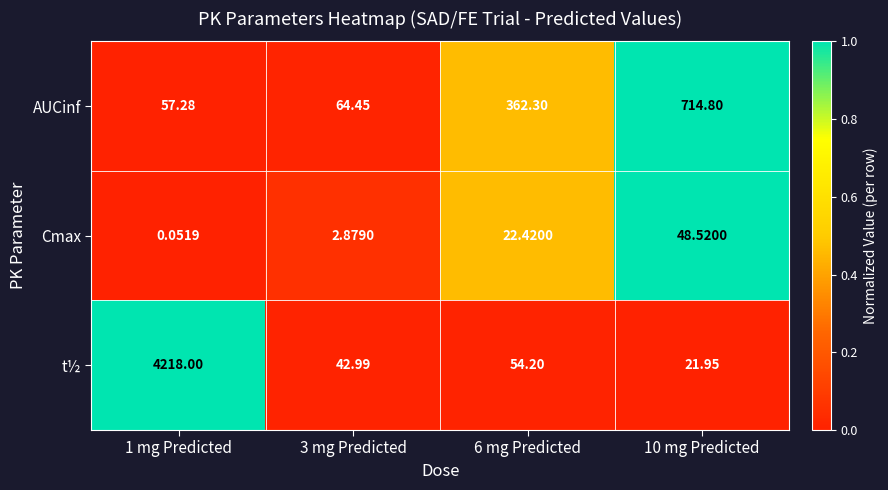

List the series in order of their peak value, lowest first.

Cmax, AUCinf, t½